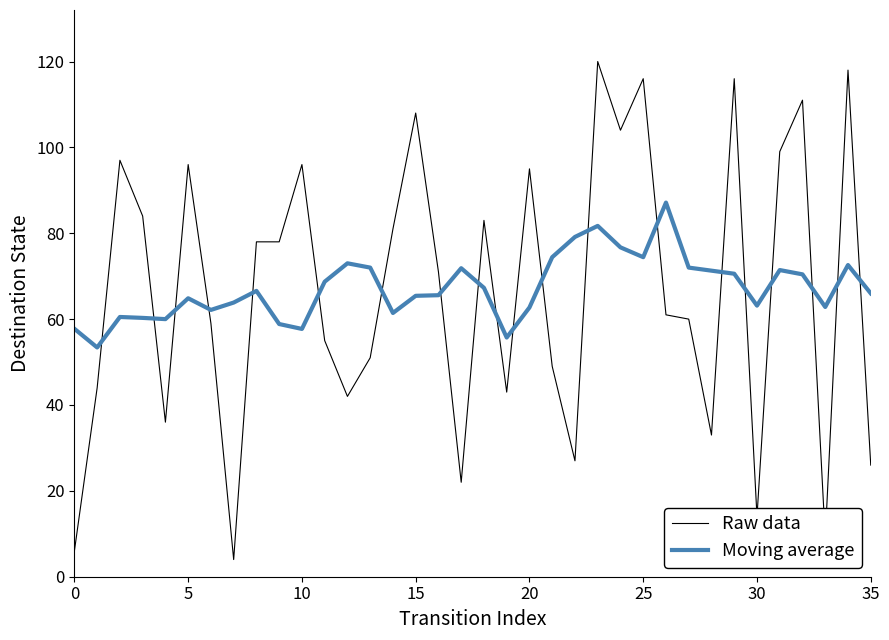

What is the maximum value for Moving average?

87.1